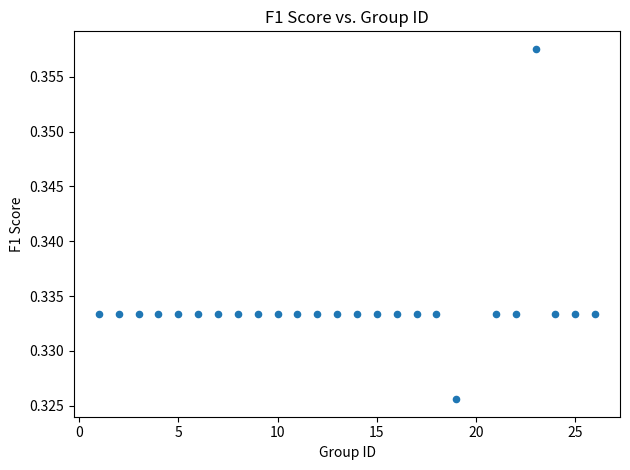

What is the range of X values (max minus min)?

25.0